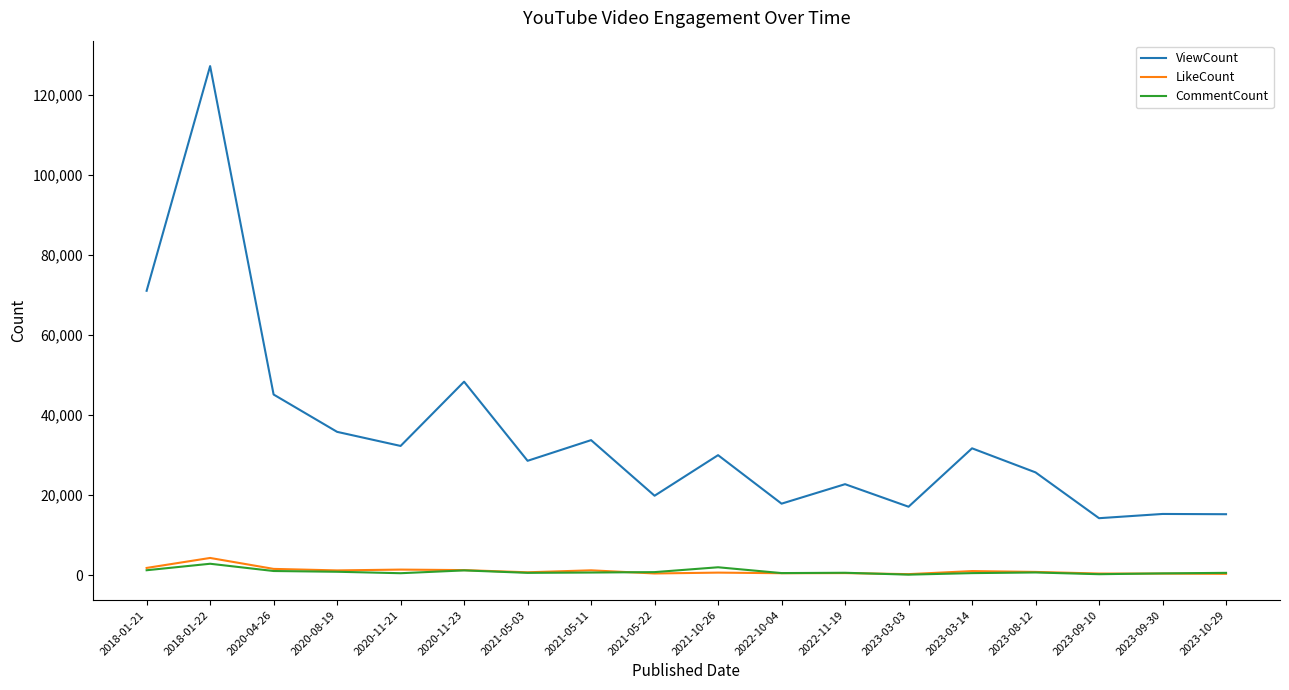

The ViewCount series shows 12221 at 2021-05-11. True or false?

False